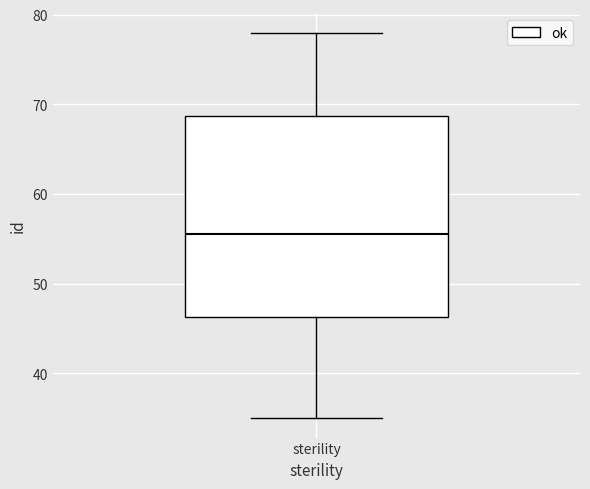

Where does the lower whisker of the box for sterility end on the y-axis? The values are not printed on the chart, so give them approximately, as read against the axis.

35